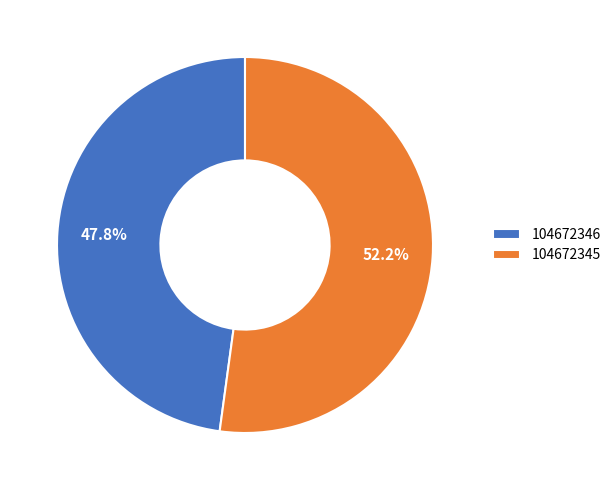

Is there any slice that represents more than half of the pie?

Yes